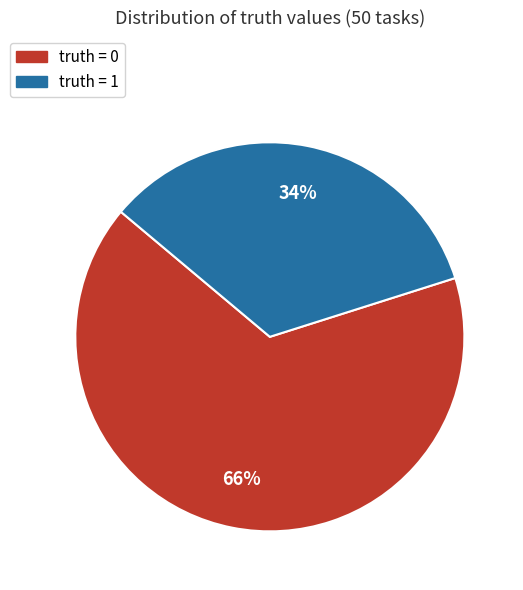

Which has a higher value, truth = 1 or truth = 0?

truth = 0